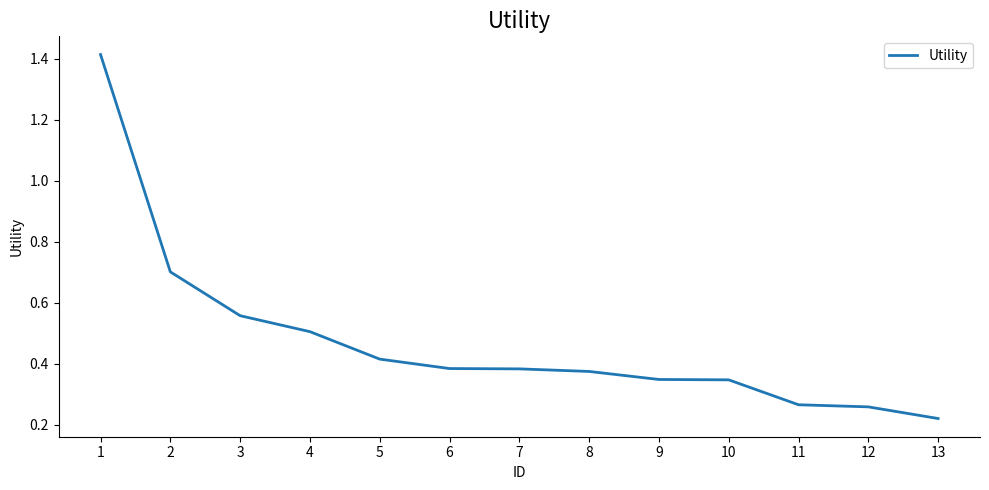

What is the change in value from 3 to 13?

-0.3